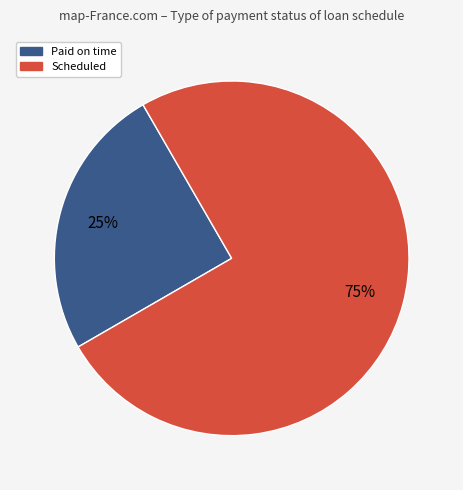

To the nearest percent, what is the difference between the largest and smallest slice percentages?

50%